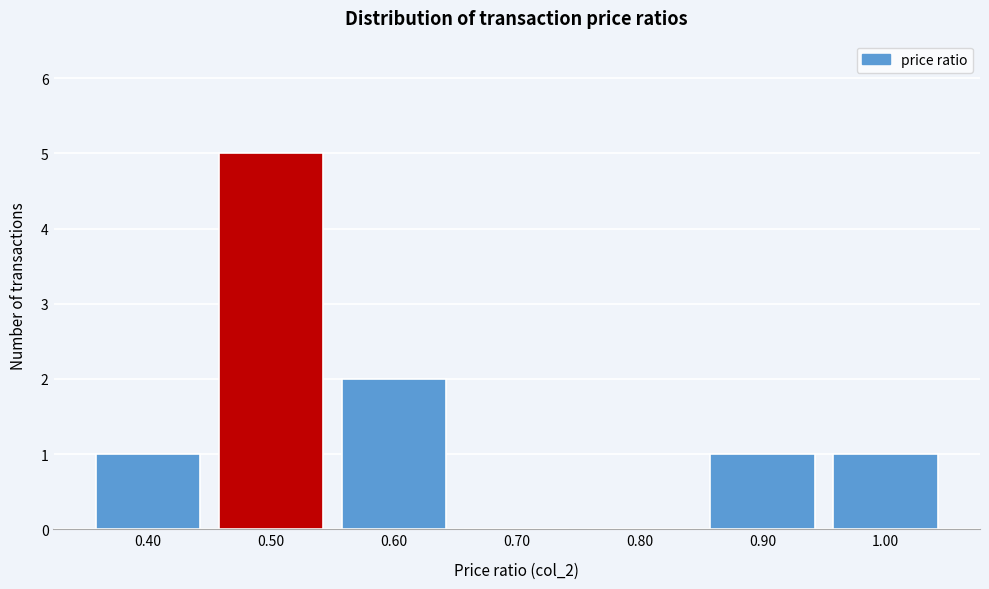

Reading right to left, list all the values displayed in this chart.

1.00=1	0.90=1	0.80=0	0.70=0	0.60=2	0.50=5	0.40=1